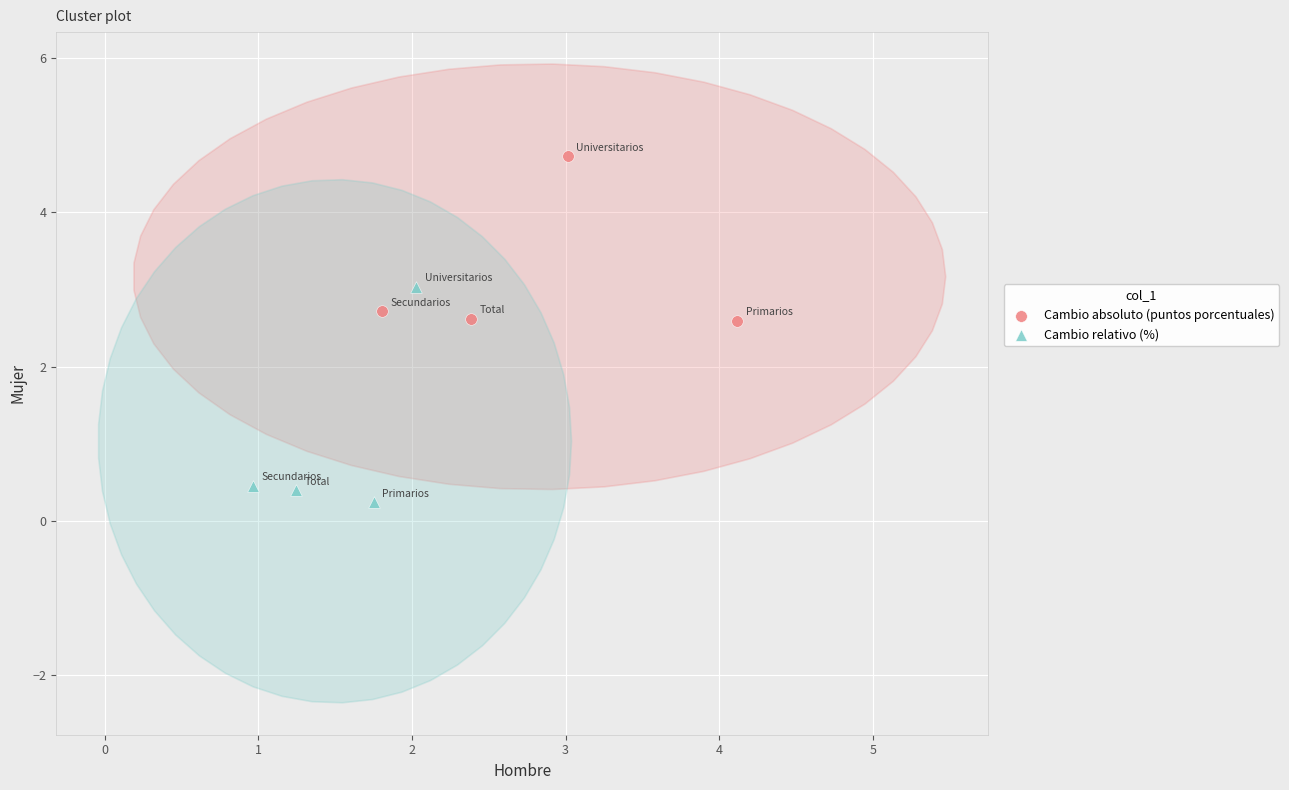

What are all the series names shown in the legend?

Cambio absoluto (puntos porcentuales), Cambio relativo (%)